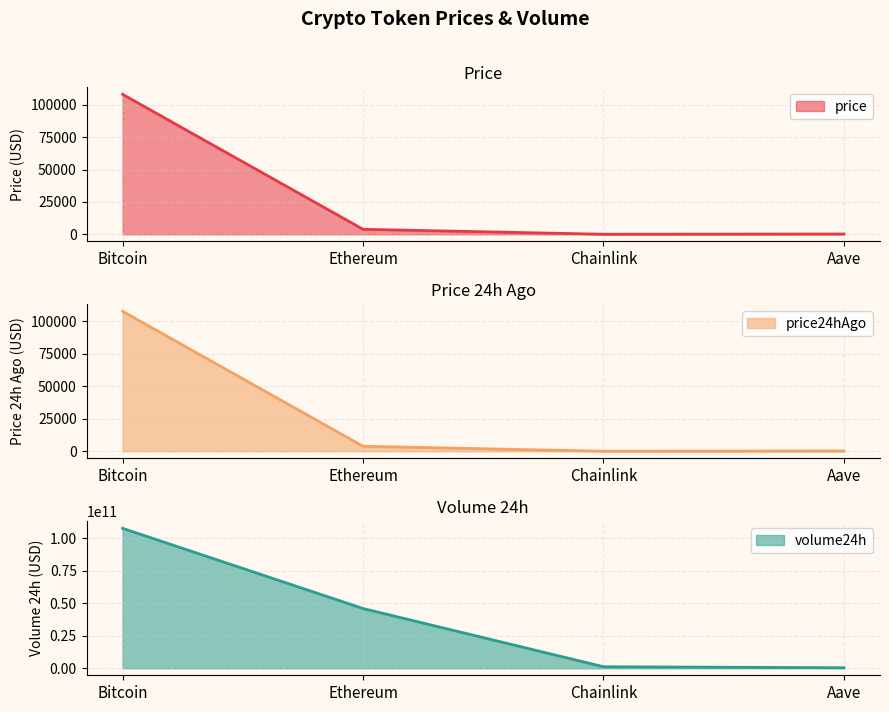

At which category is the sum across all series the highest?

Bitcoin